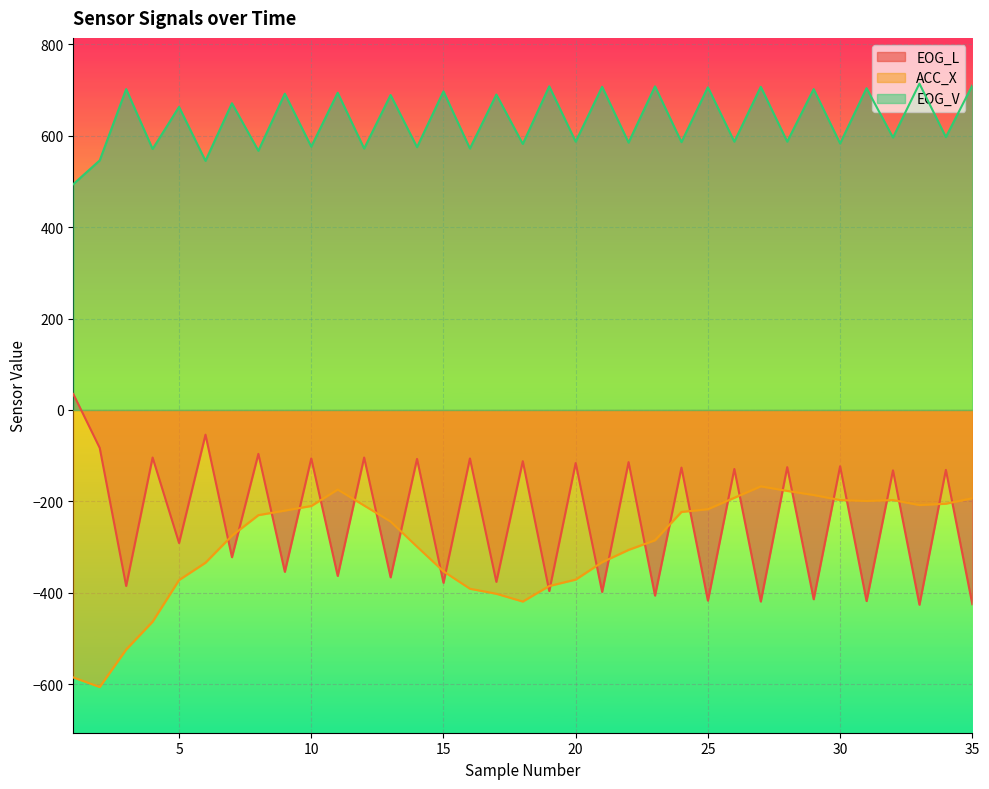

What is the difference between the second highest and second lowest values in the EOG_L series?

371